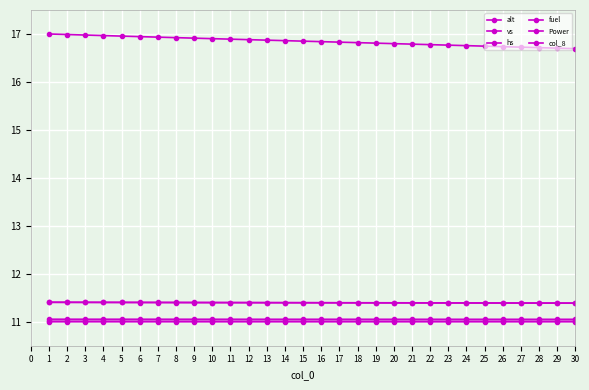

What is the sum of the alt values at 3 and 4?

33.9